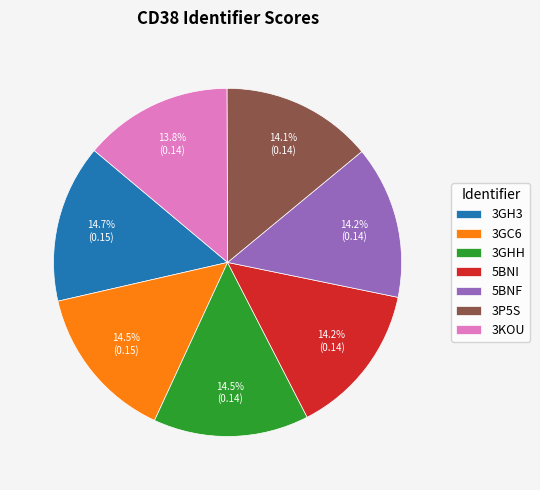

To the nearest percent, what percentage of the pie is 3KOU?

14%